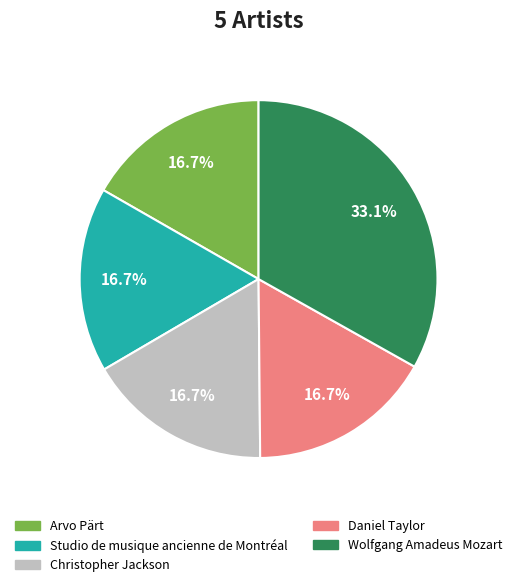

What is the ratio of the value at Christopher Jackson to the value at Studio de musique ancienne de Montréal?

1.0